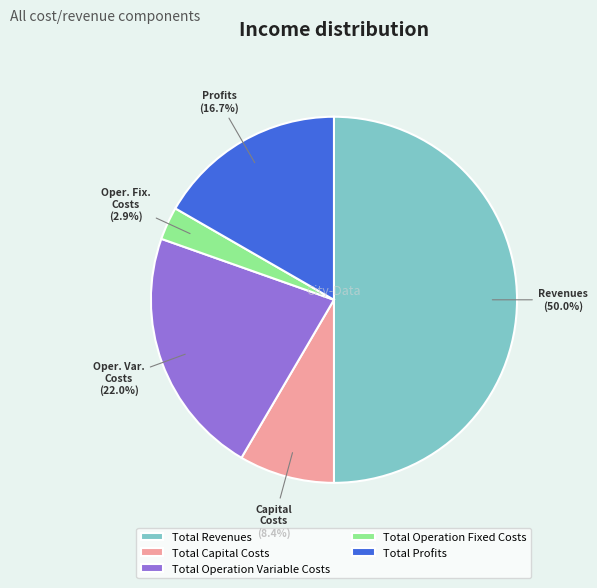

To the nearest percent, what is the combined percentage of Total Revenues and Total Profits?

67%